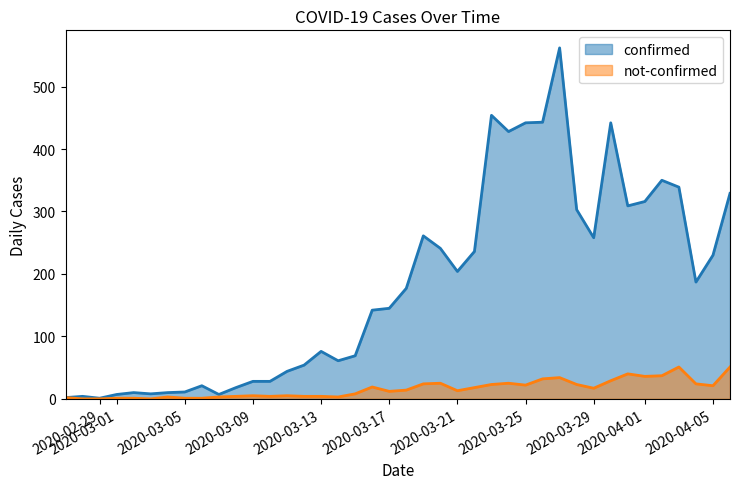

What is the difference between the confirmed values at 2020-03-11 and 2020-03-22?

192